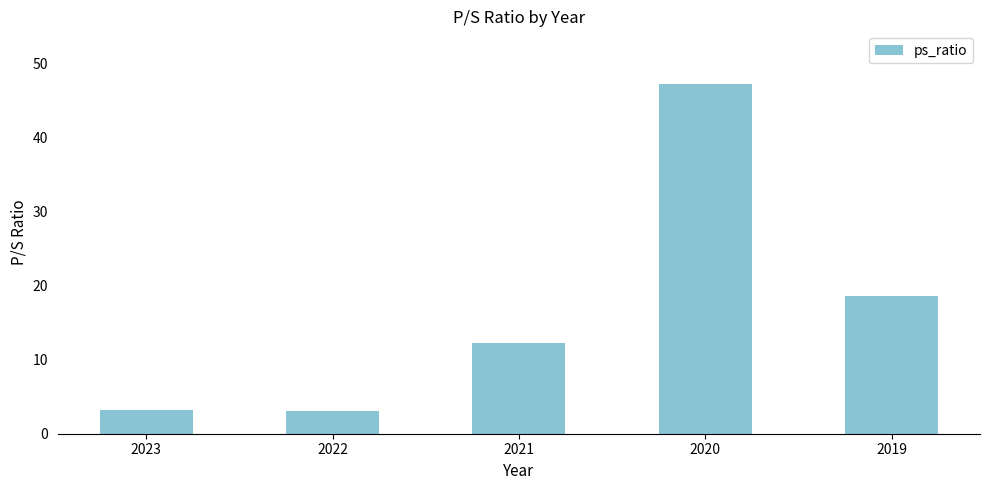

Between 2019 and 2020, which is larger?

2020